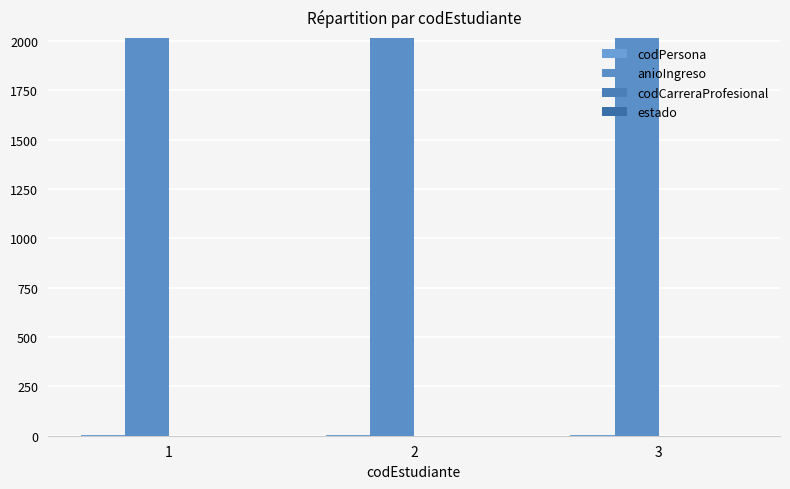

Which series has the widest spread of values?

codPersona